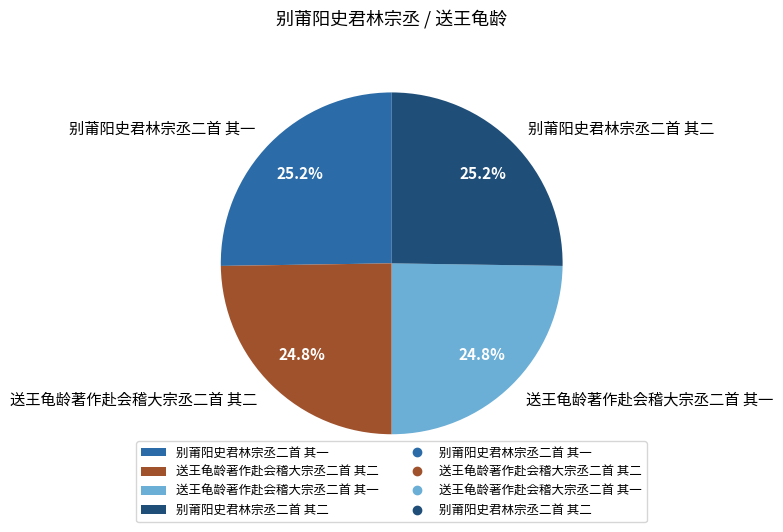

Approximately how many times larger is the value at 送王龟龄著作赴会稽大宗丞二首 其一 compared to 送王龟龄著作赴会稽大宗丞二首 其二?

1.0